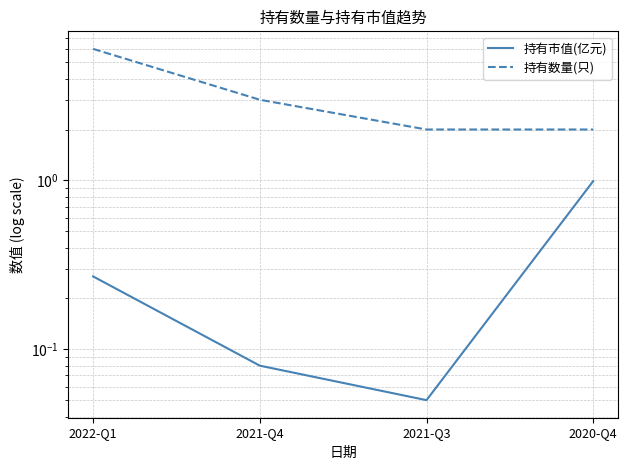

Reading left to right, transcribe all the data shown in this chart.

持有市值(亿元): 2022-Q1=0.3	2021-Q4=0.1	2021-Q3=0.1	2020-Q4=1.0
持有数量(只): 2022-Q1=6.0	2021-Q4=3.0	2021-Q3=2.0	2020-Q4=2.0